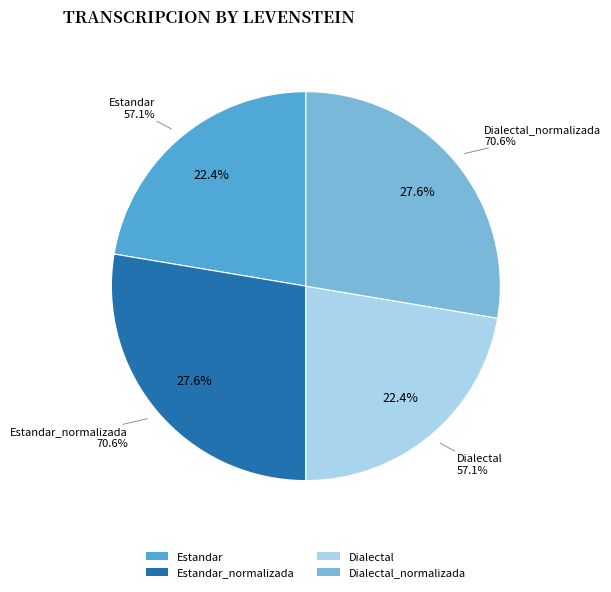

How many segments does this pie chart have?

4